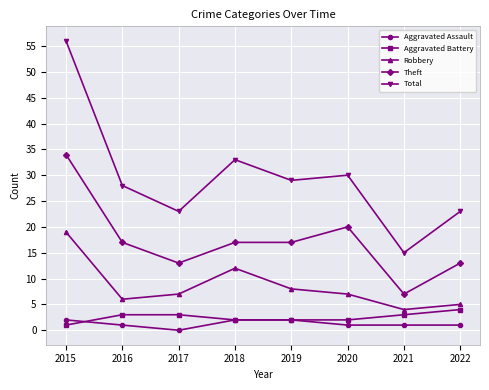

Reading right to left, list all the values displayed in this chart.

Aggravated Assault: 1	1	1	2	2	0	1	2
Aggravated Battery: 4	3	2	2	2	3	3	1
Robbery: 5	4	7	8	12	7	6	19
Theft: 13	7	20	17	17	13	17	34
Total: 23	15	30	29	33	23	28	56